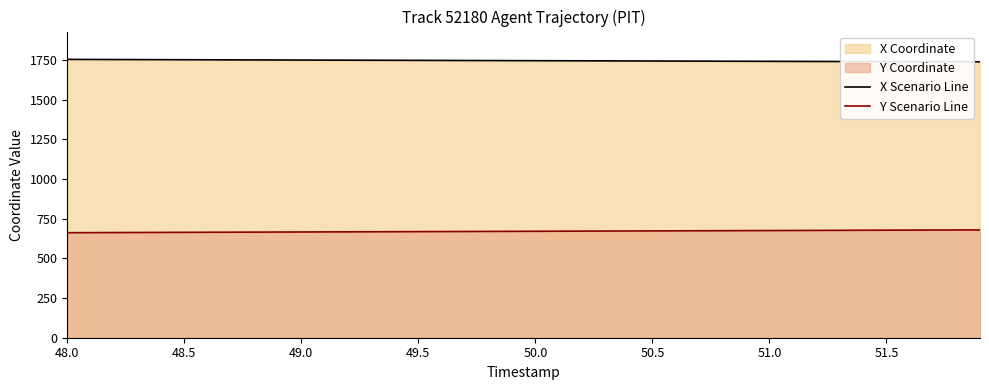

What is the difference between the maximum and minimum values in the Y Scenario Line series?

17.7